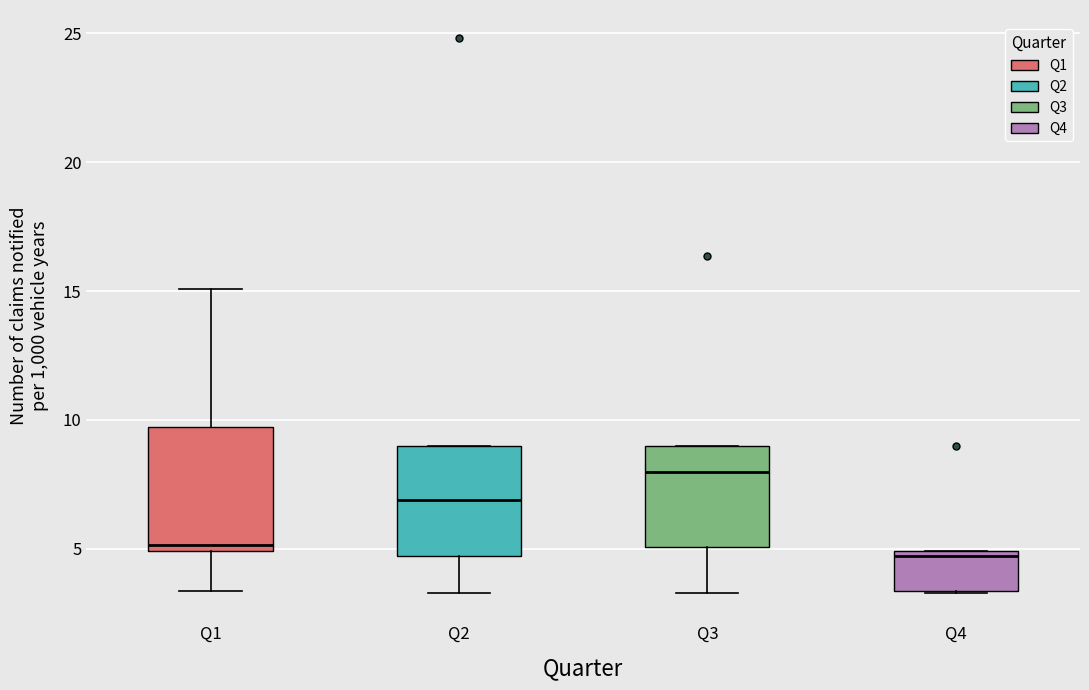

Where is the lower edge of the box for Q3 on the y-axis? The values are not printed on the chart, so give them approximately, as read against the axis.

5.0